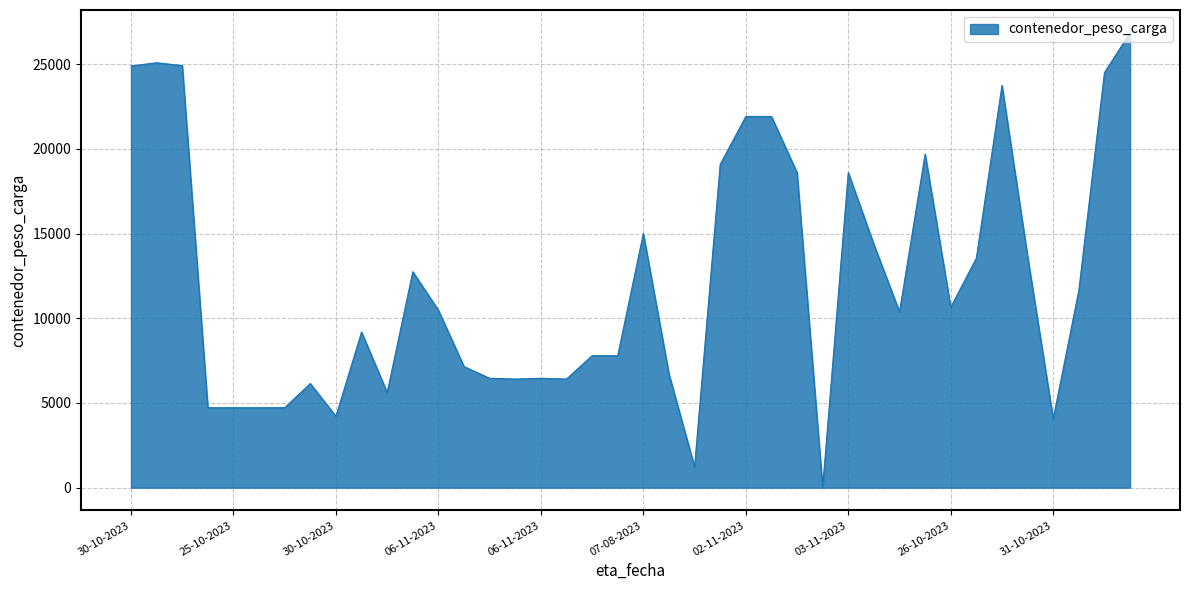

What is the maximum value shown in the chart?

26850